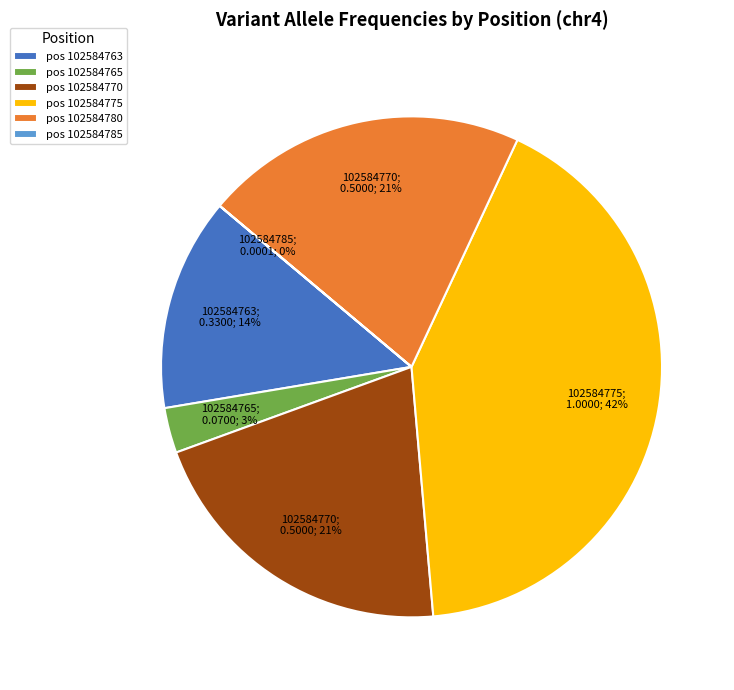

To the nearest percent, what portion does pos 102584775 represent?

42%